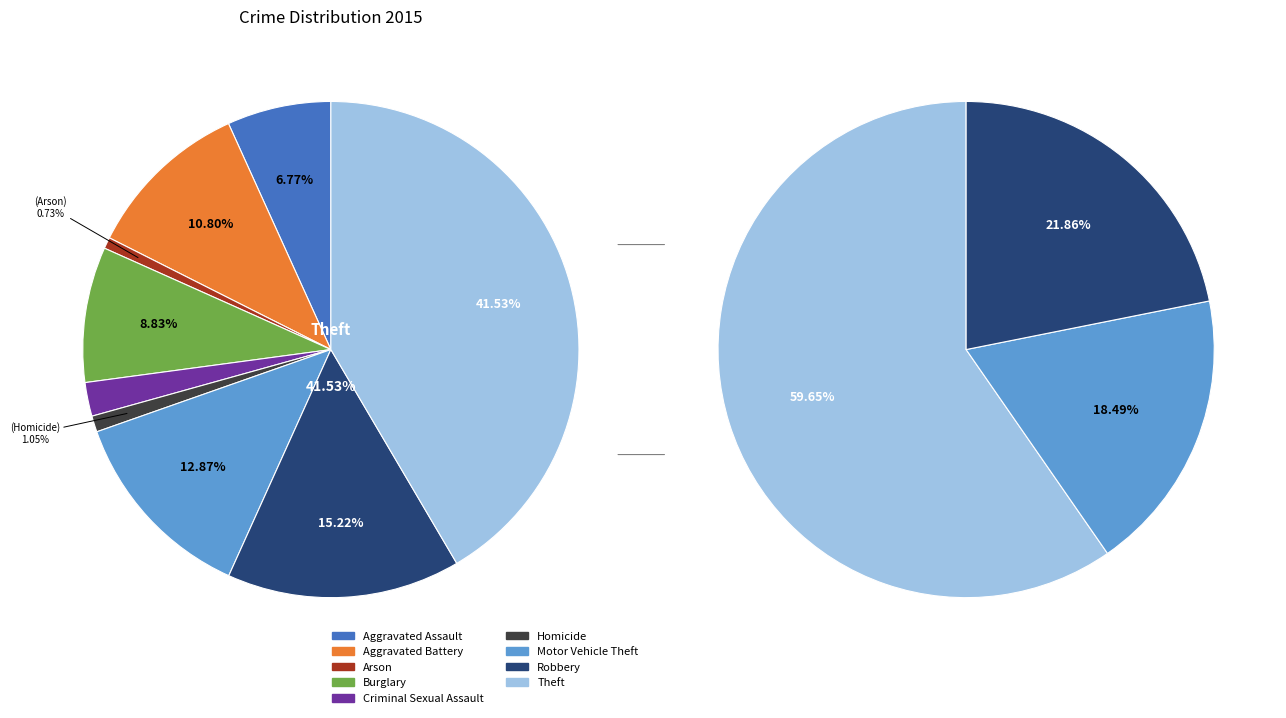

Is it true that Burglary is 9% of the pie?

True